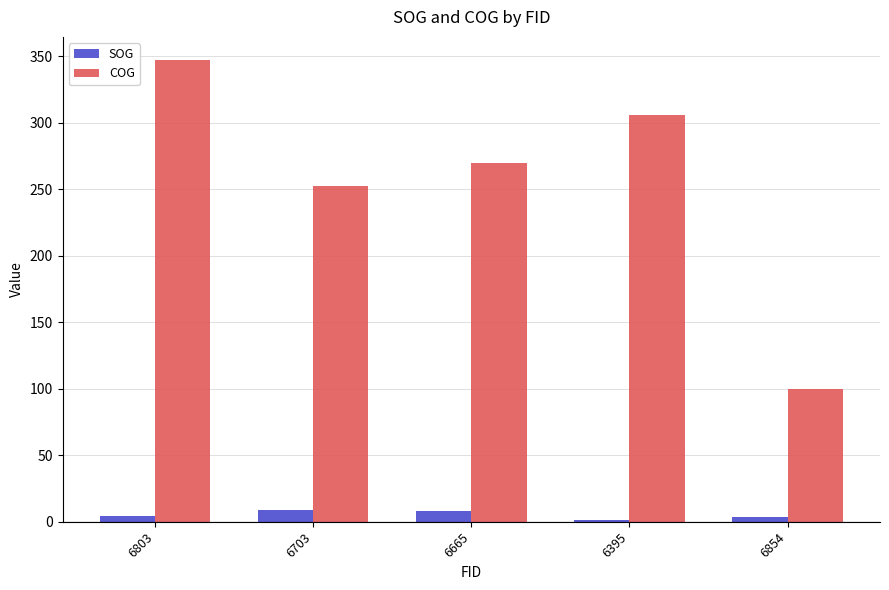

At which category does the chart reach its peak across all series?

6803